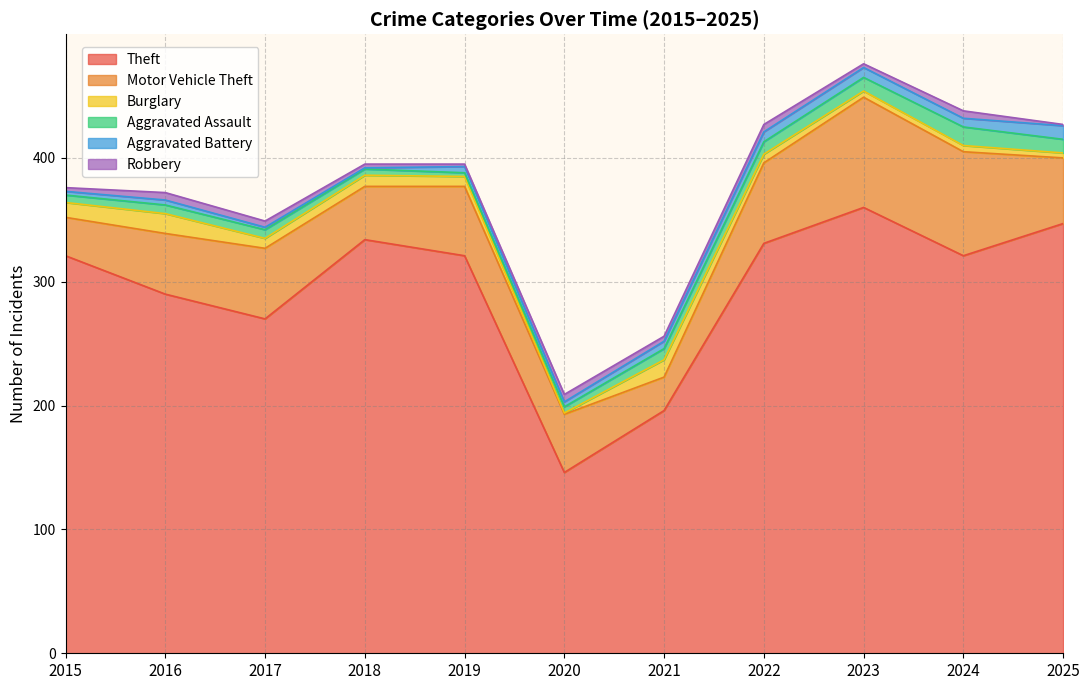

Between 2021 and 2019, which is larger?

2019